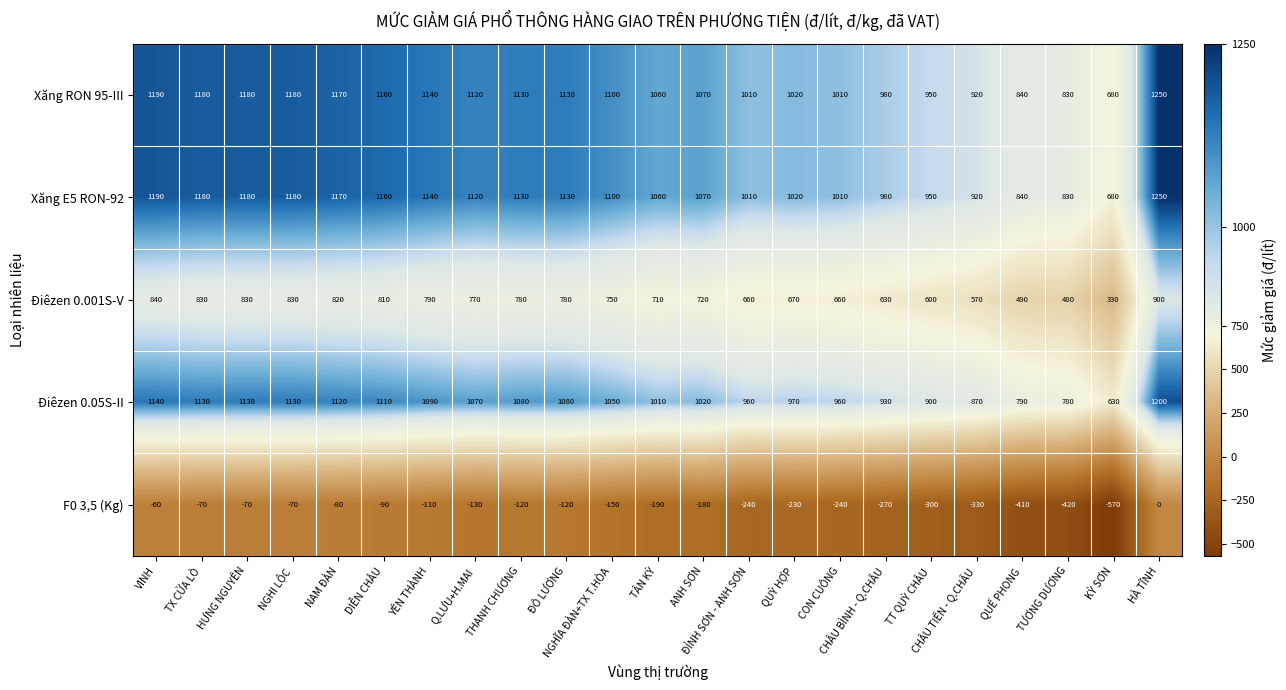

What is the smallest value displayed?

-570